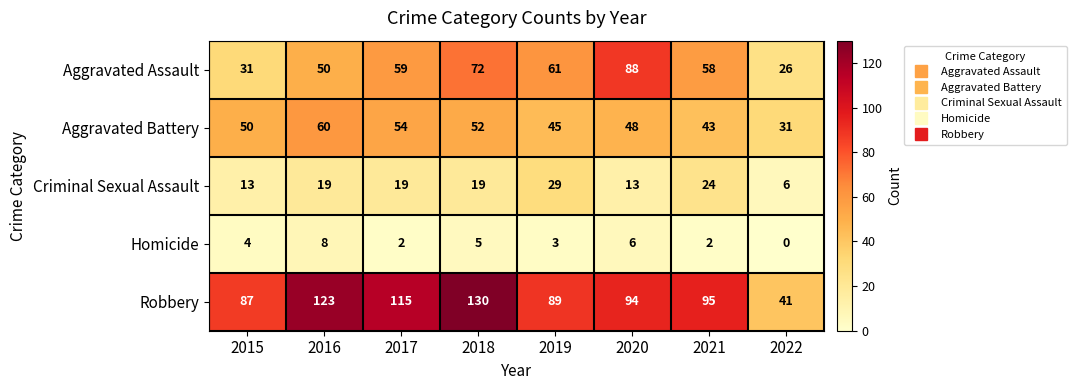

What is the difference between the maximum and minimum values in the Homicide series?

8